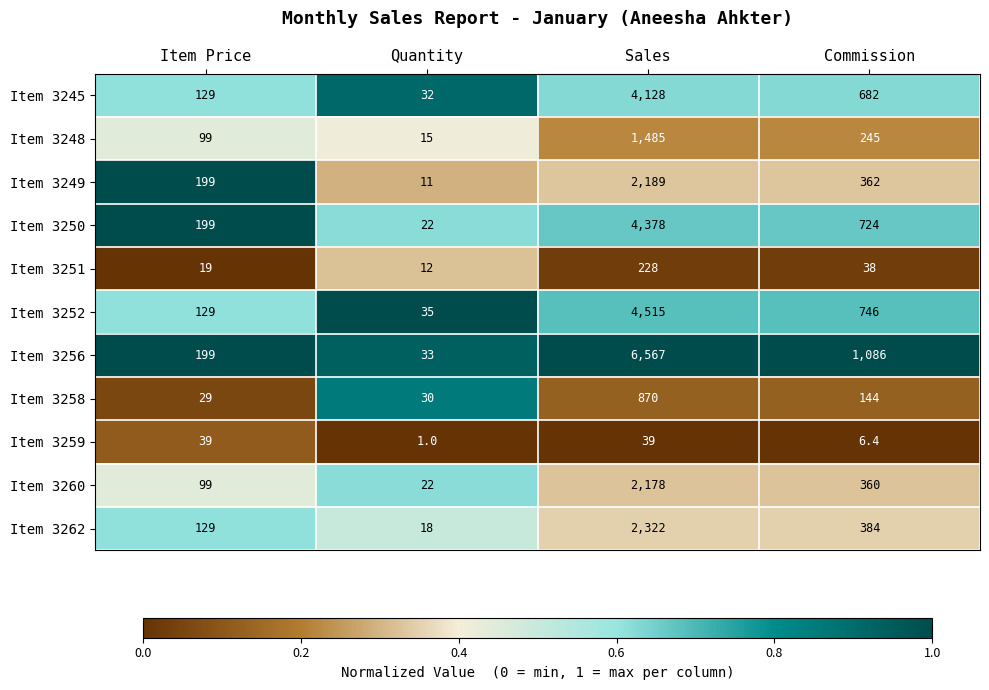

Which series has the largest range (max minus min)?

Item 3256